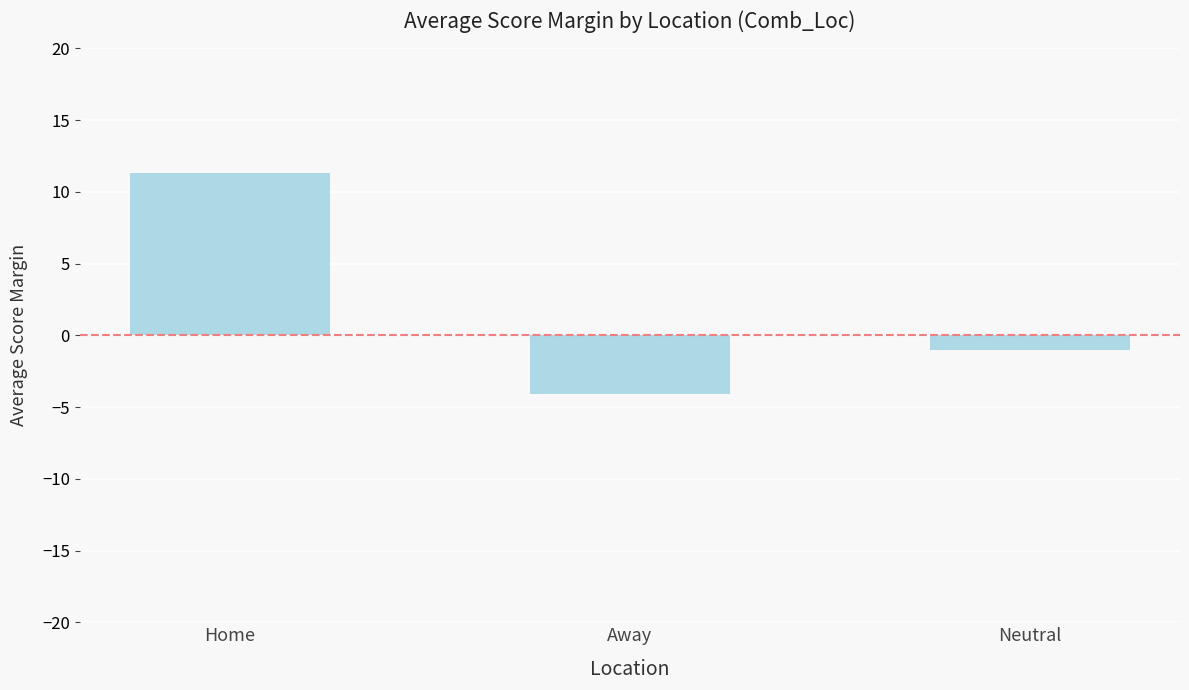

True or false: the data shows 20.1 at Home.

False